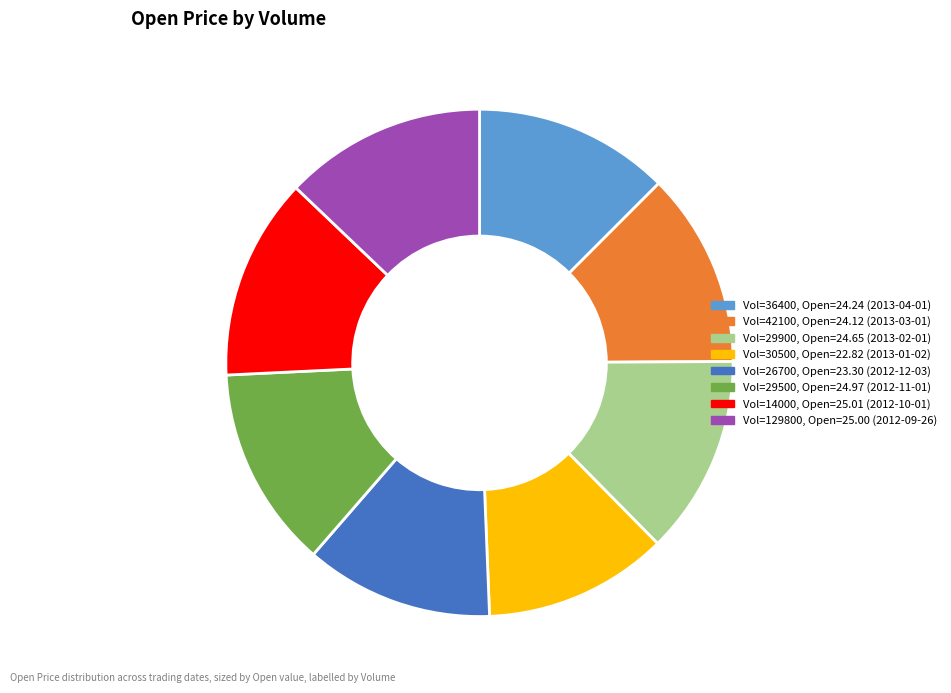

Does Vol=129800, Open=25.00 (2012-09-26) represent more than half of the total?

No